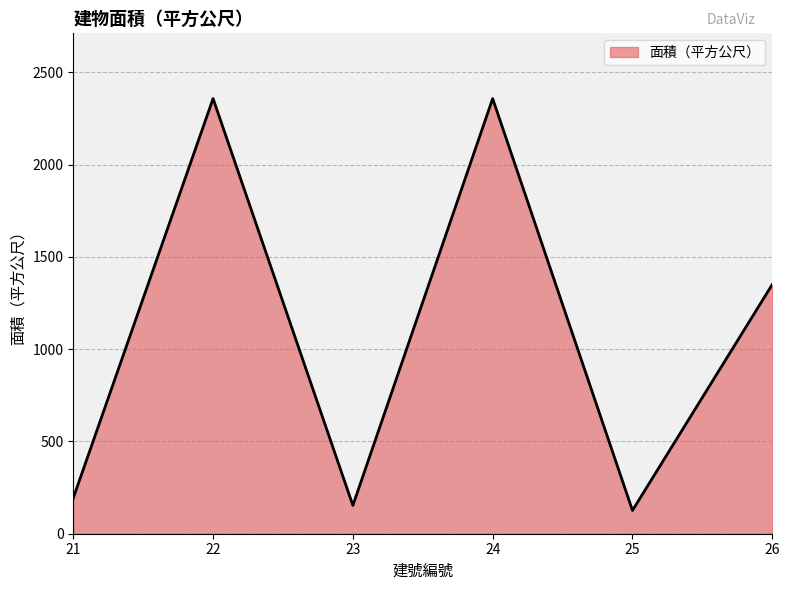

What is the smallest value displayed?

126.2